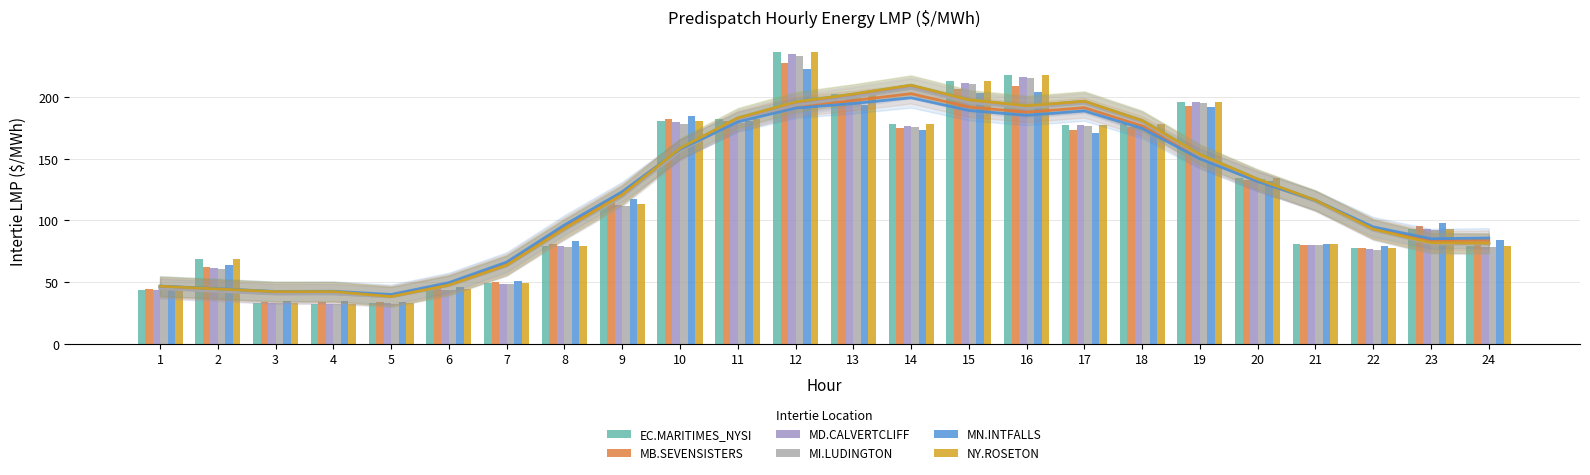

Reading left to right, list all the values displayed in this chart.

EC.MARITIMES_NYSI: 1=43.6	2=69.0	3=33.0	4=32.5	5=32.7	6=44.0	7=48.8	8=79.3	9=113.4	10=180.7	11=181.9	12=236.9	13=202.6	14=178.0	15=212.8	16=217.8	17=177.7	18=178.5	19=196.4	20=134.5	21=80.5	22=77.4	23=93.0	24=79.0
MB.SEVENSISTERS: 1=44.3	2=62.4	3=34.1	4=33.5	5=33.4	6=44.9	7=49.8	8=81.2	9=115.3	10=182.6	11=180.8	12=227.4	13=196.6	14=174.6	15=206.5	16=208.9	17=173.4	18=175.4	19=192.8	20=132.5	21=80.2	22=77.9	23=95.8	24=81.8
MD.CALVERTCLIFF: 1=43.5	2=61.0	3=32.9	4=32.4	5=32.6	6=43.9	7=48.6	8=79.0	9=112.8	10=179.7	11=180.5	12=235.2	13=201.3	14=176.9	15=211.6	16=216.6	17=177.1	18=178.0	19=195.7	20=133.8	21=80.1	22=77.0	23=92.7	24=78.8
MI.LUDINGTON: 1=43.2	2=60.6	3=32.8	4=32.2	5=32.4	6=43.5	7=48.3	8=78.5	9=112.1	10=178.2	11=179.2	12=233.4	13=200.2	14=175.8	15=210.5	16=215.4	17=176.6	18=177.5	19=195.0	20=133.2	21=79.8	22=76.3	23=92.2	24=78.3
MN.INTFALLS: 1=45.0	2=63.7	3=34.8	4=34.2	5=34.0	6=45.8	7=50.5	8=83.0	9=117.6	10=184.7	11=180.7	12=222.6	13=193.8	14=173.7	15=203.2	16=204.0	17=171.2	18=174.1	19=191.6	20=132.1	21=80.5	22=79.3	23=98.0	24=83.8
NY.ROSETON: 1=43.6	2=69.0	3=33.0	4=32.5	5=32.7	6=44.0	7=48.8	8=79.3	9=113.4	10=180.7	11=181.9	12=236.9	13=202.6	14=178.0	15=212.8	16=217.8	17=177.7	18=178.5	19=196.4	20=134.5	21=80.5	22=77.4	23=93.0	24=79.0